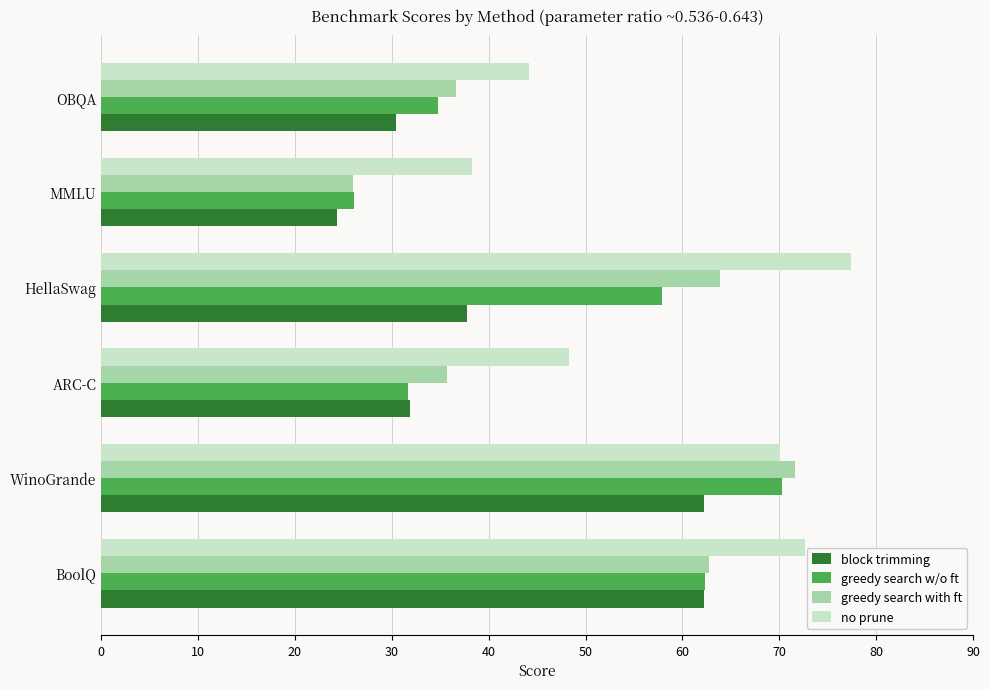

At which category does the chart reach its minimum across all series?

MMLU